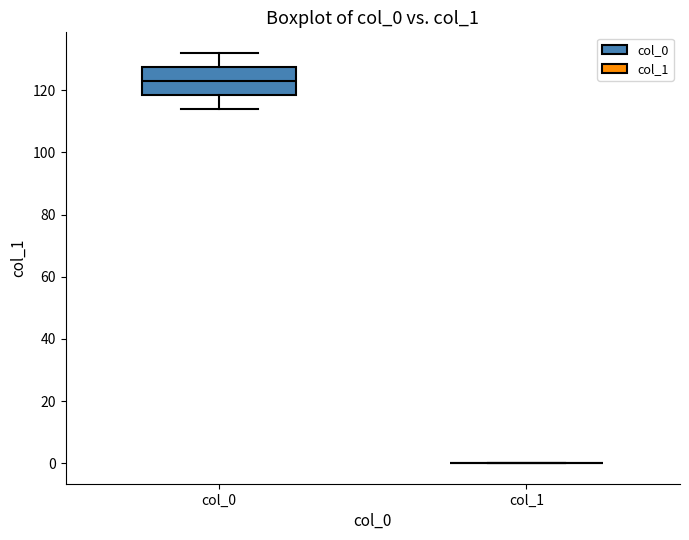

Which box is the tallest, from its lower edge to its upper edge?

col_0